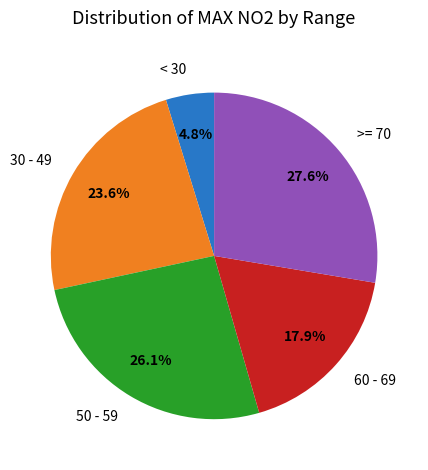

Combined, do 30 - 49 and 60 - 69 account for over 50%?

No